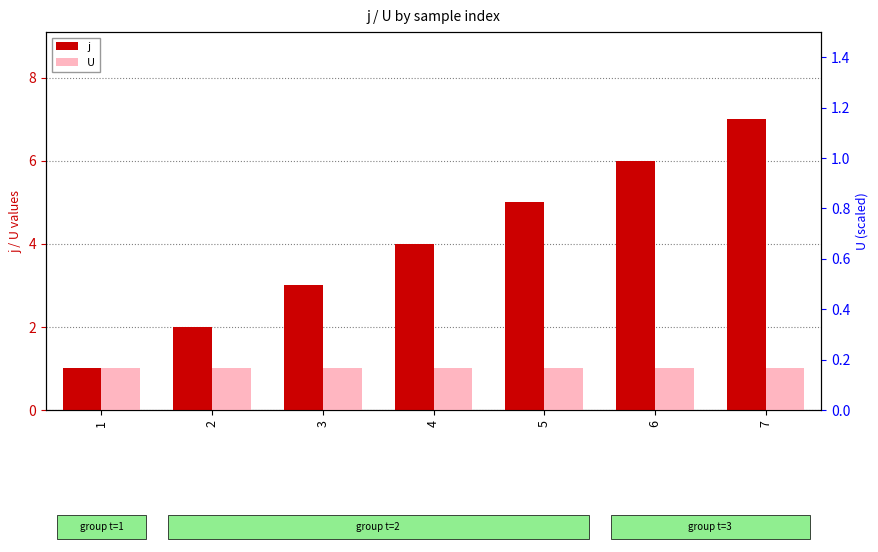

The value of U at 1 is 1. True or false?

True